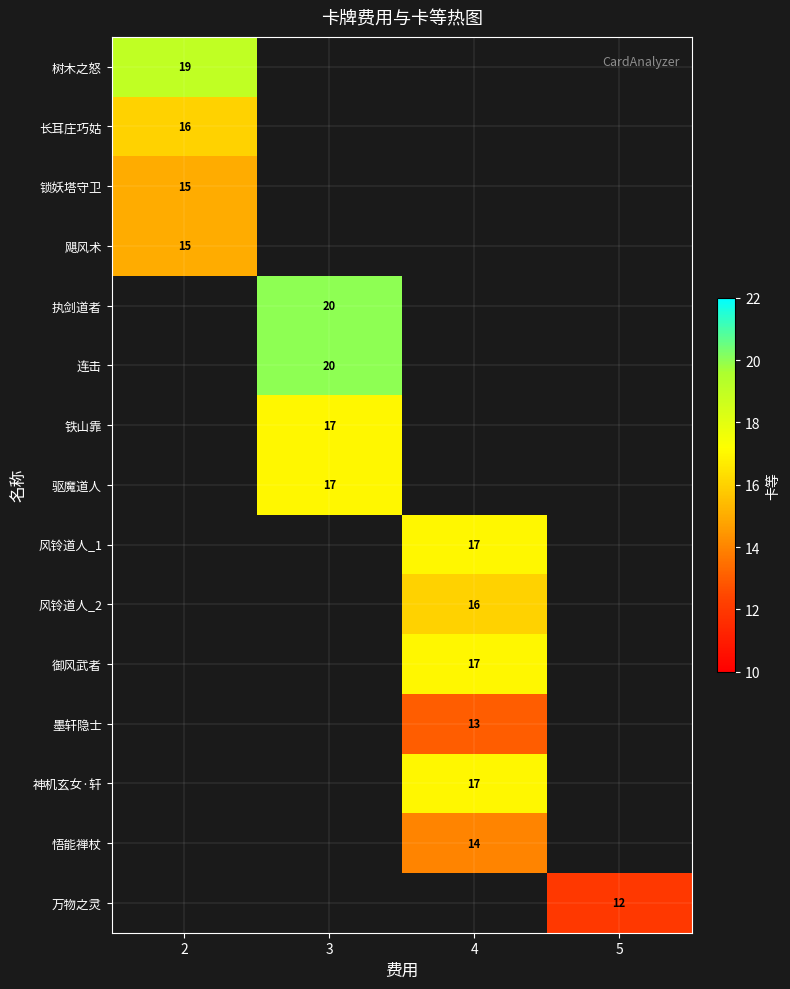

At how many categories does at least one series exceed 13?

3